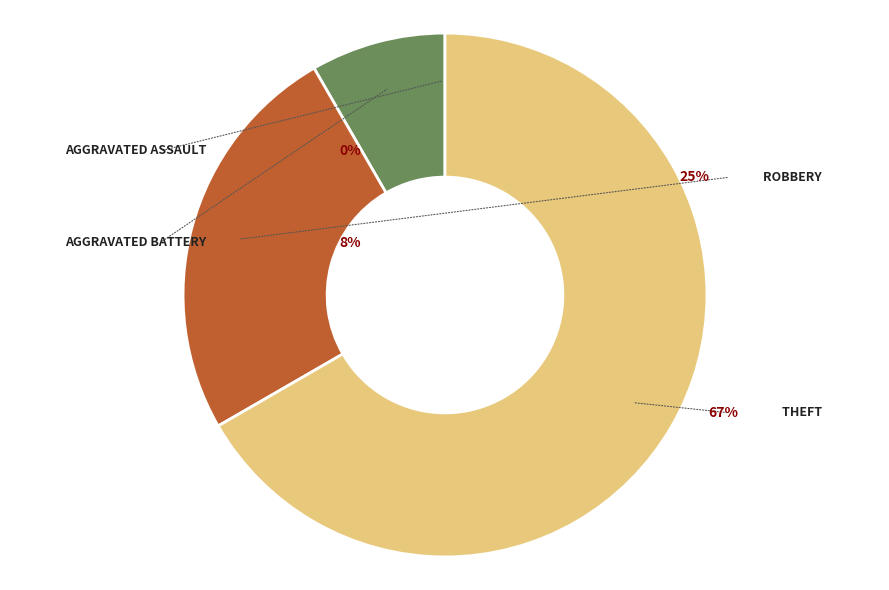

Which slice is the smallest?

Aggravated Assault